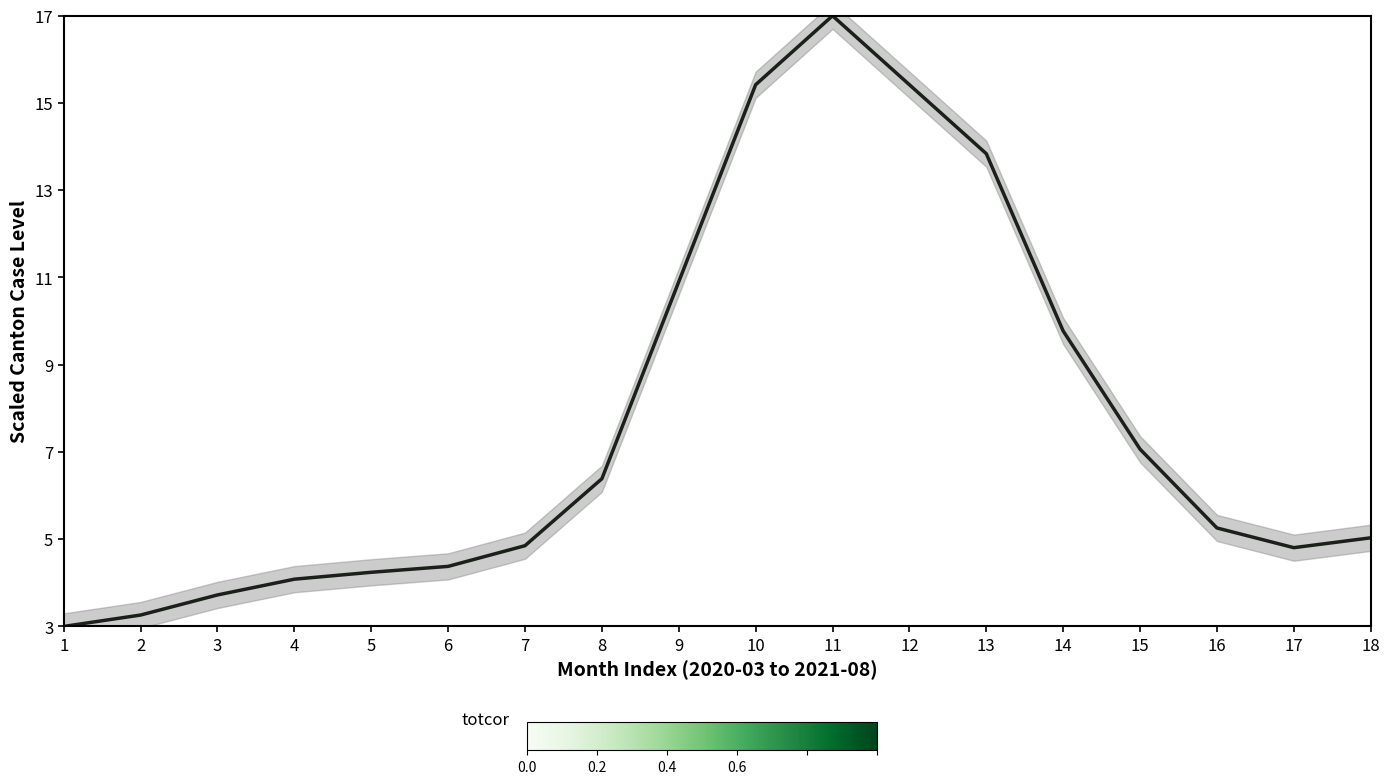

What is the difference between the second highest and second lowest values in the AR series?

12.2